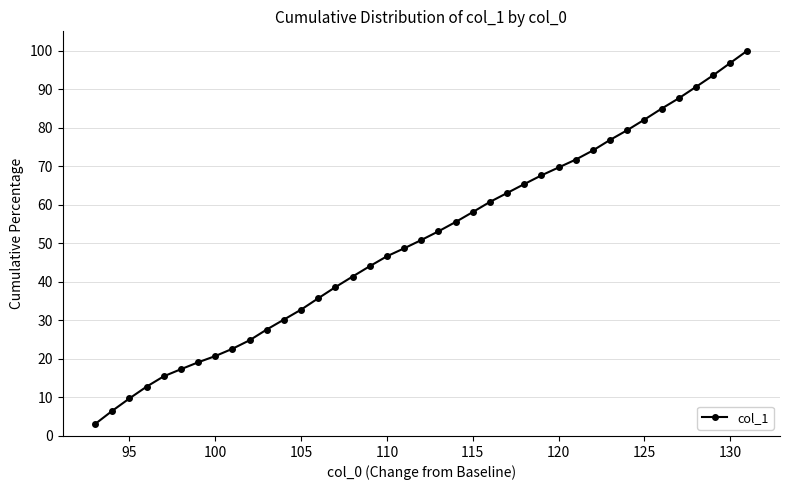

What is the smallest value displayed?

3.1